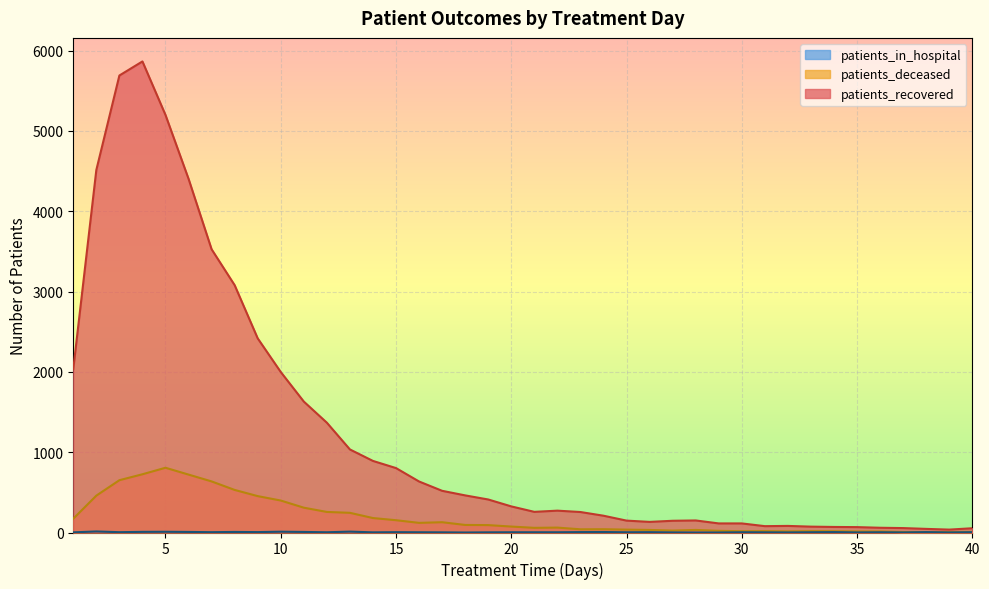

How many lines are shown in the chart?

3